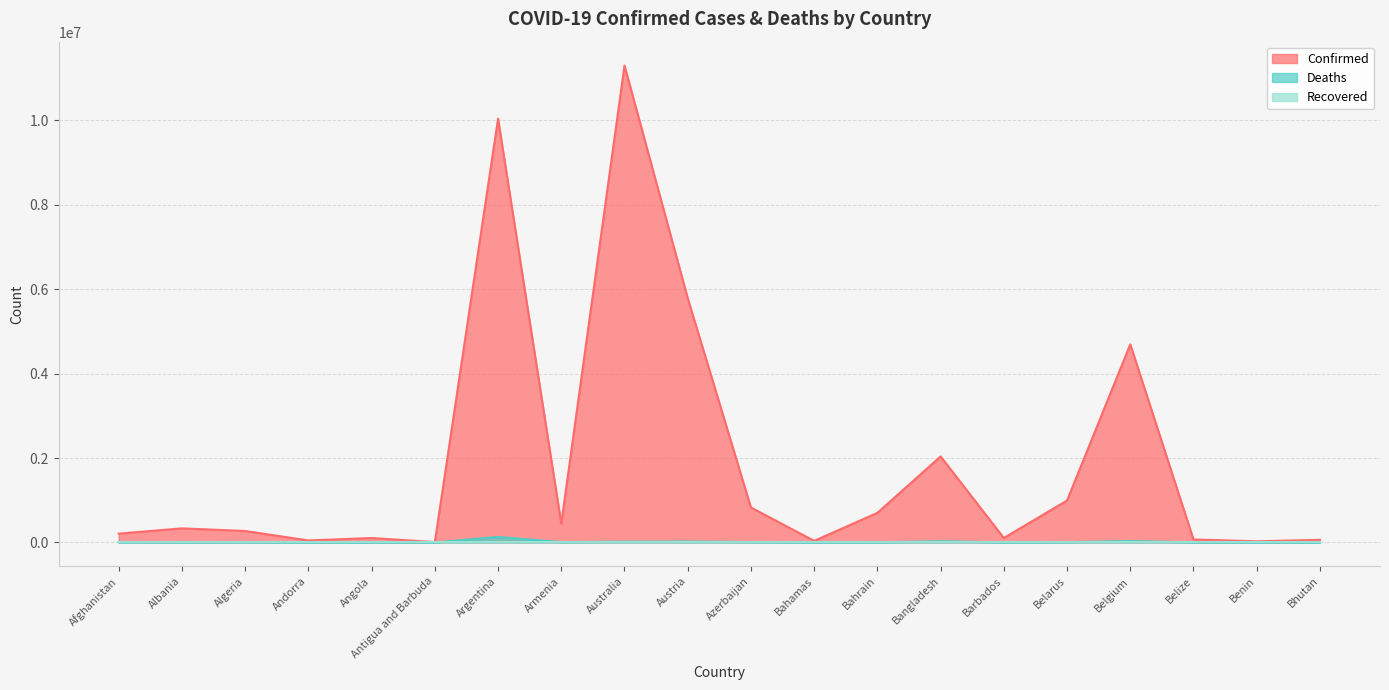

Which series has the widest spread of values?

Confirmed